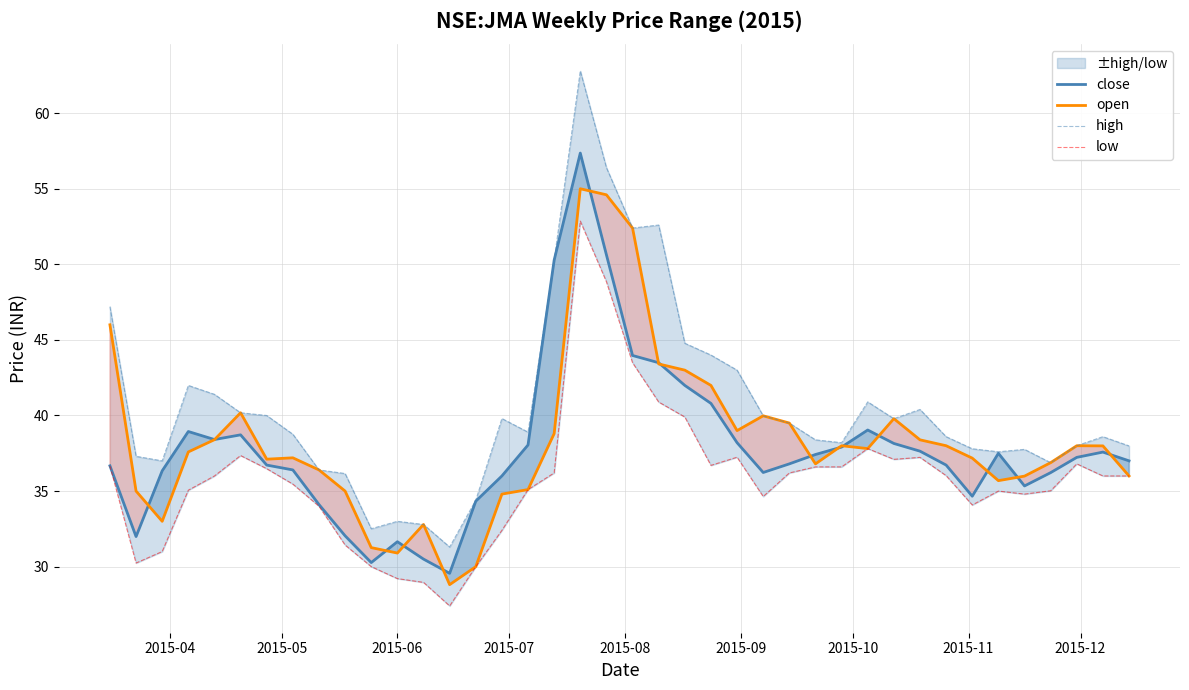

True or false: close has a value of 12.1 at 29.

False